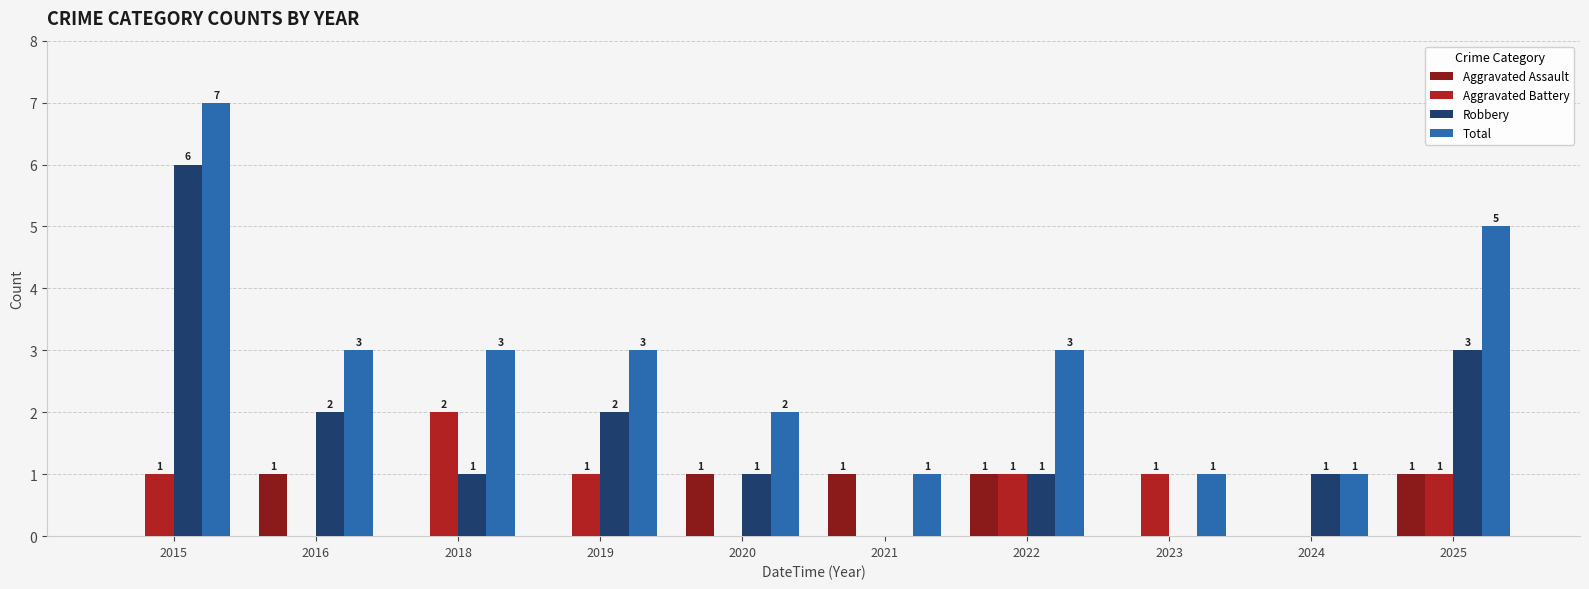

Is the value of Aggravated Assault at 2016 greater than the value of Aggravated Battery at 2024?

Yes